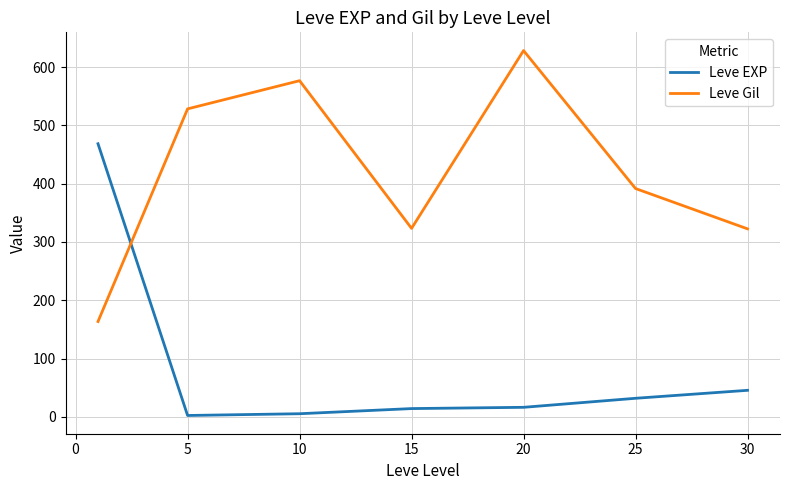

List the series in order of their peak value, lowest first.

Leve EXP, Leve Gil